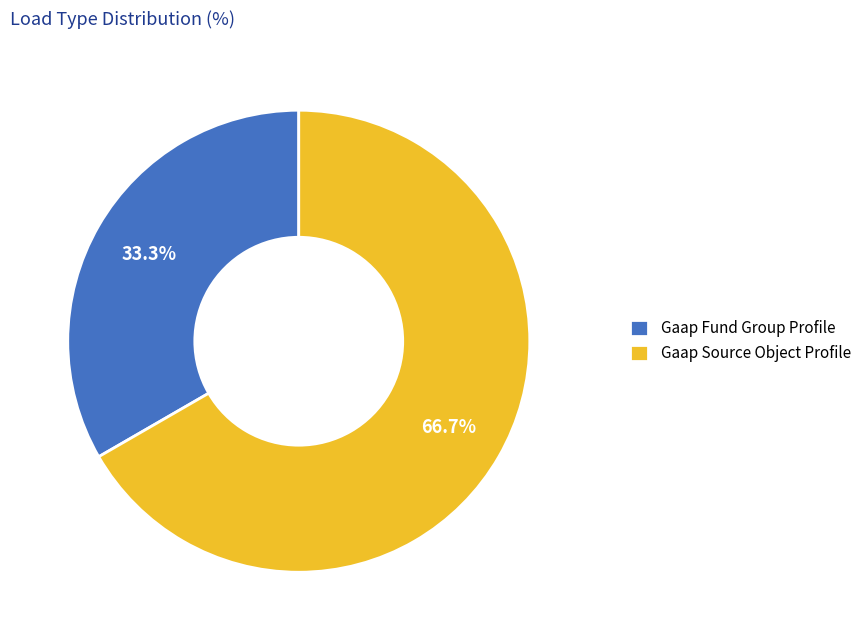

Combined, what portion of the pie is Gaap Source Object Profile and Gaap Fund Group Profile?

100.0%